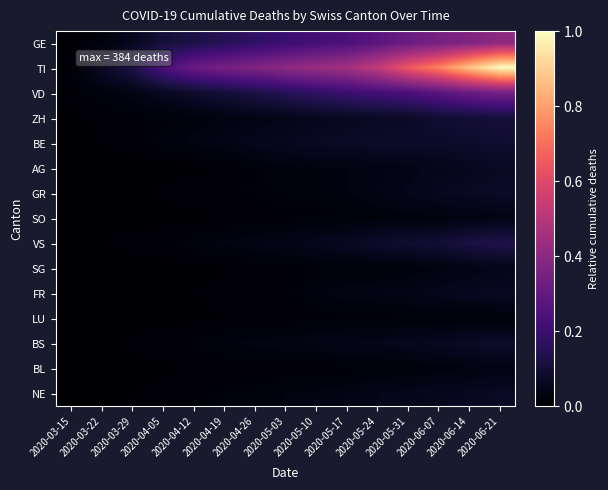

Rank the series by their maximum value, from highest to lowest.

TI, GE, VD, VS, ZH, BE, BS, GR, NE, AG, FR, SG, SO, BL, LU